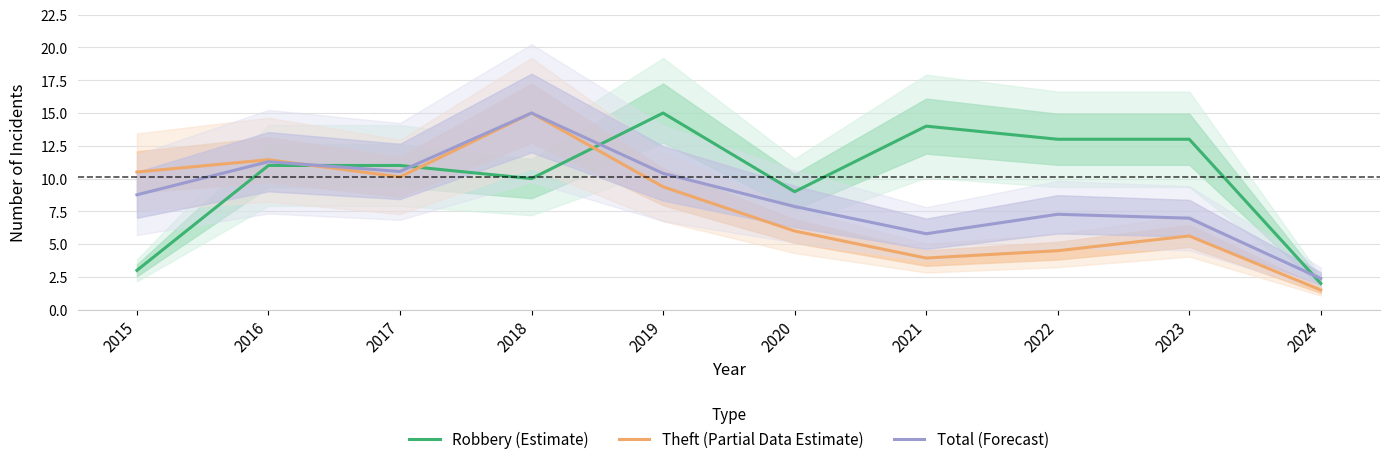

Which category has the highest value in the Robbery (Estimate) series?

2019